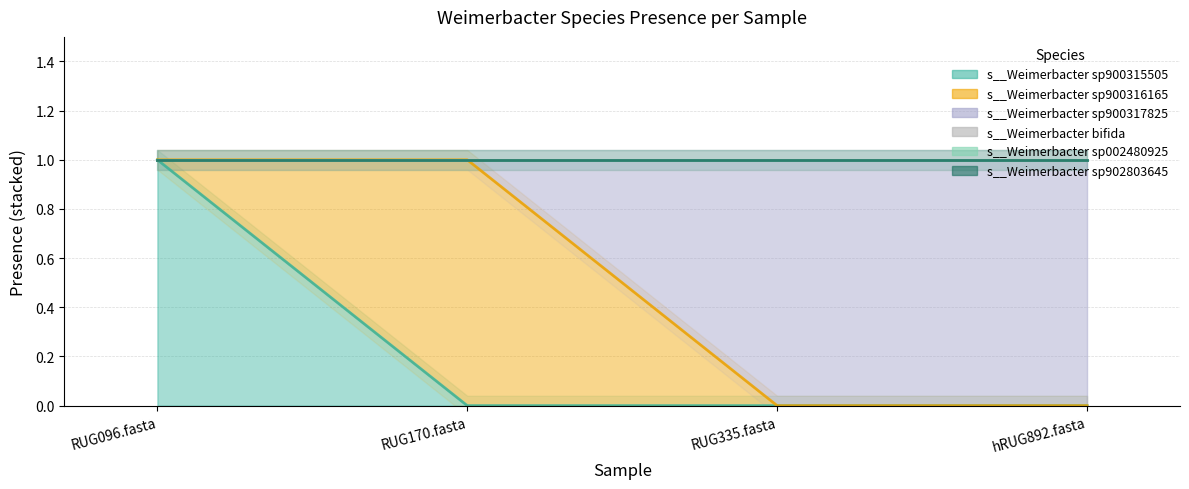

True or false: s__Weimerbacter bifida and s__Weimerbacter sp002480925 intersect in this chart.

False